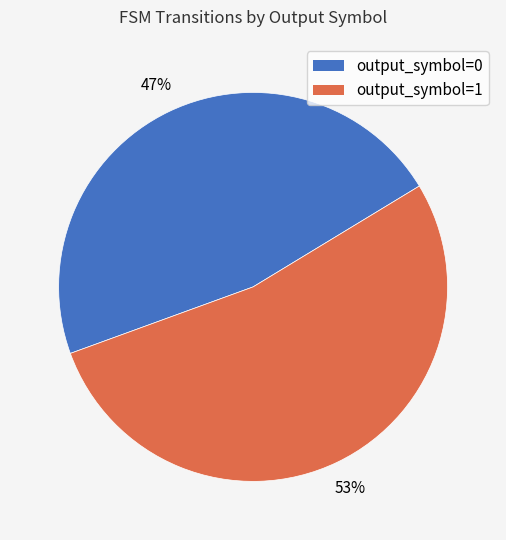

Which category has the biggest portion of the pie?

output_symbol=1